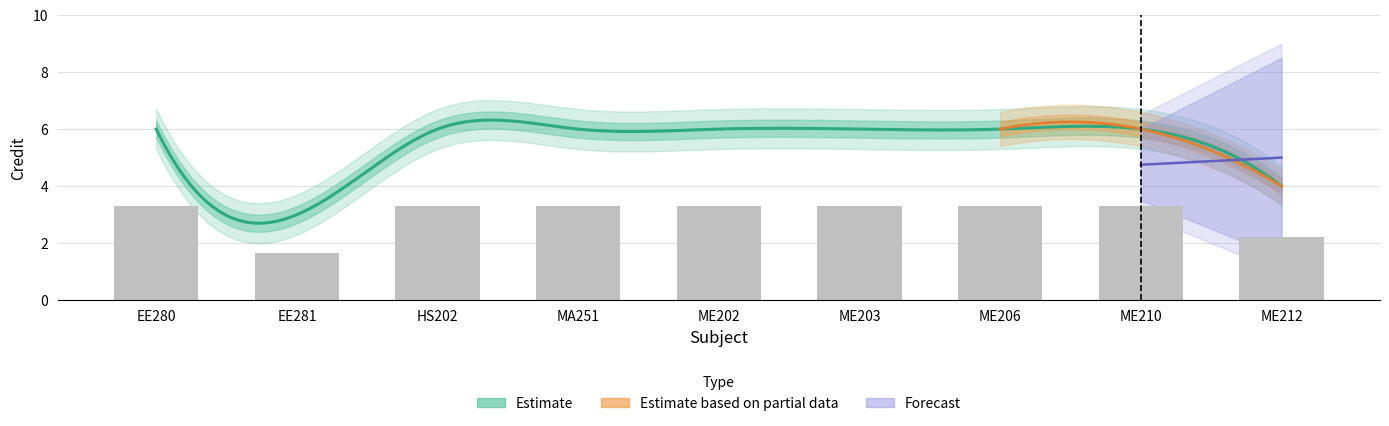

What value does the data have at ME202?

3.3